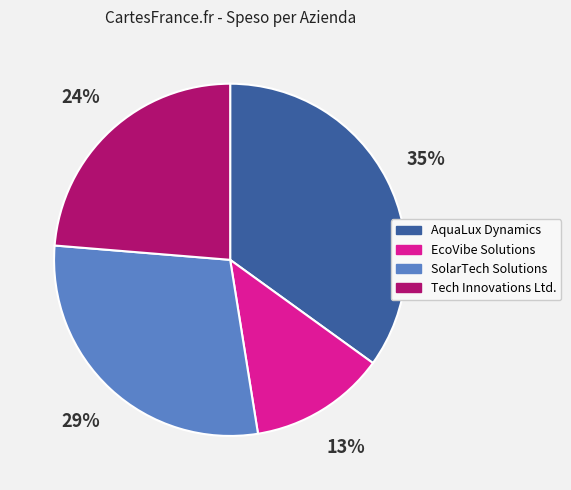

To the nearest percent, what percentage of the pie is AquaLux Dynamics?

35%